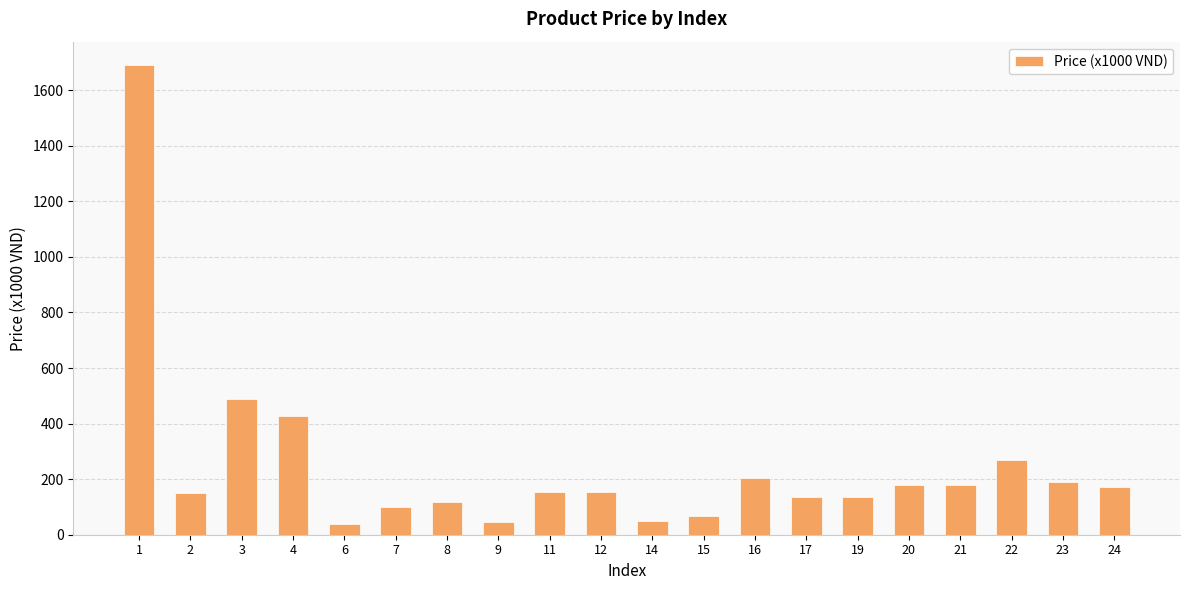

What is the maximum value shown in the chart?

1690